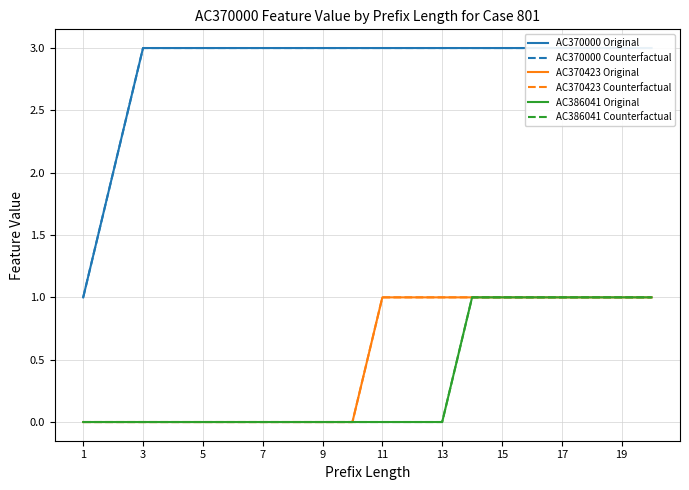

What are all the series names shown in the legend?

AC370000 Original, AC370000 Counterfactual, AC370423 Original, AC370423 Counterfactual, AC386041 Original, AC386041 Counterfactual